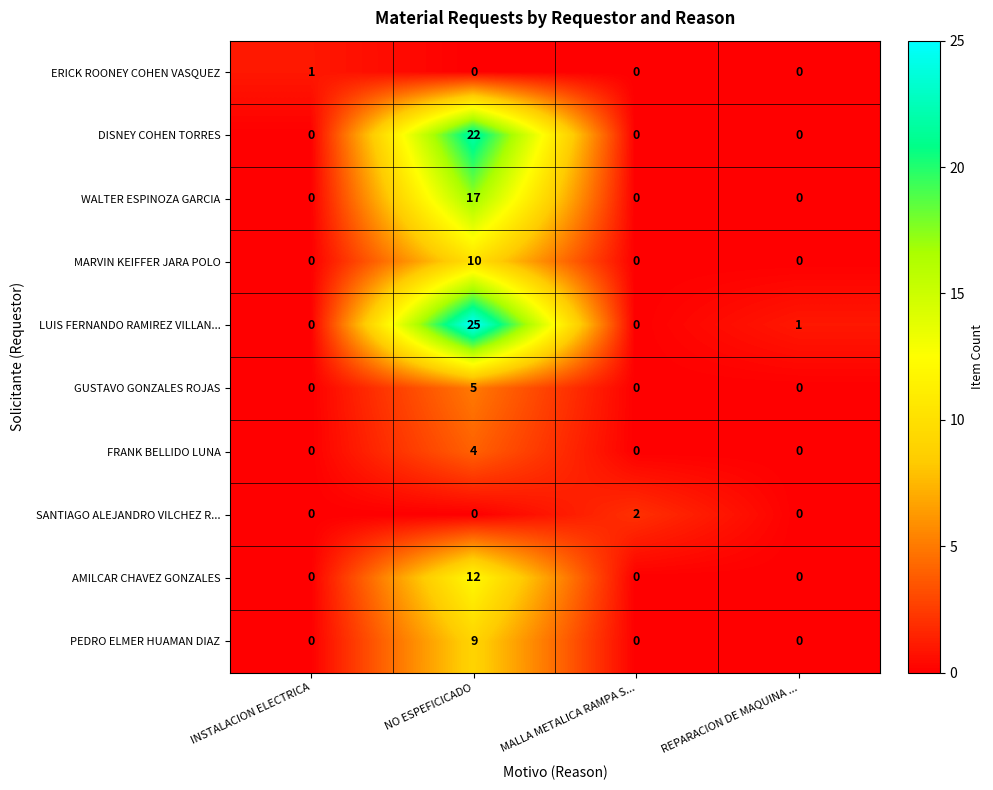

At which category is the sum across all series the highest?

NO ESPEFICICADO